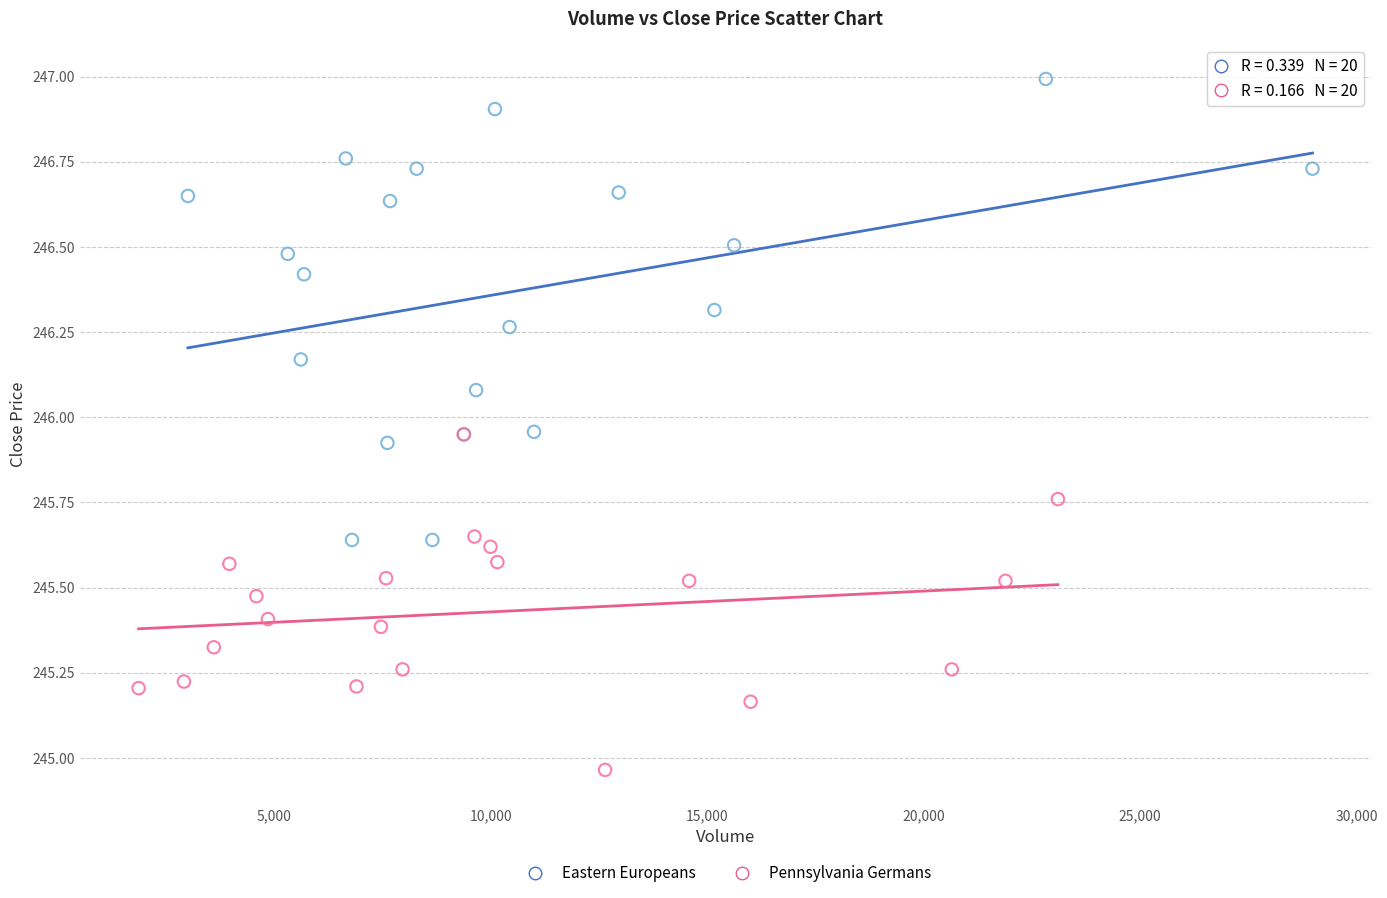

Which series has the widest spread of Y values?

Eastern Europeans